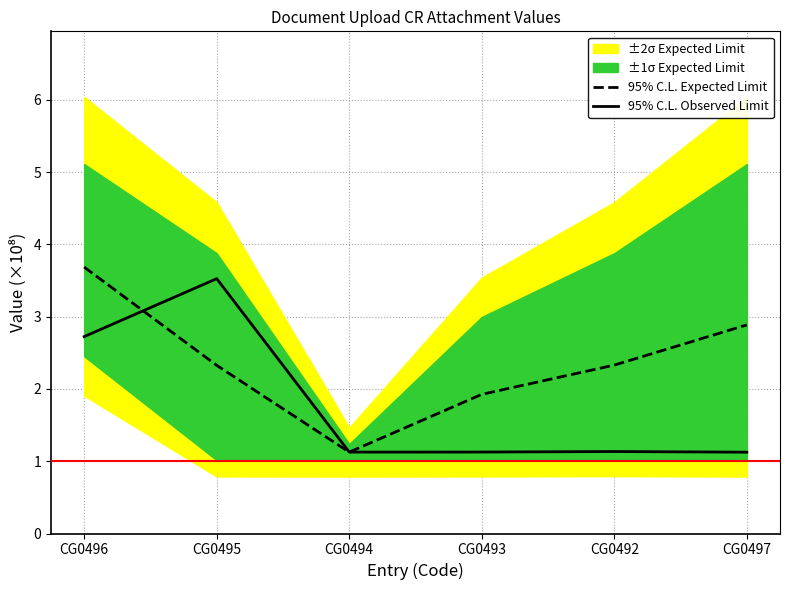

How many times do 95% C.L. Expected Limit and 95% C.L. Observed Limit cross each other?

2